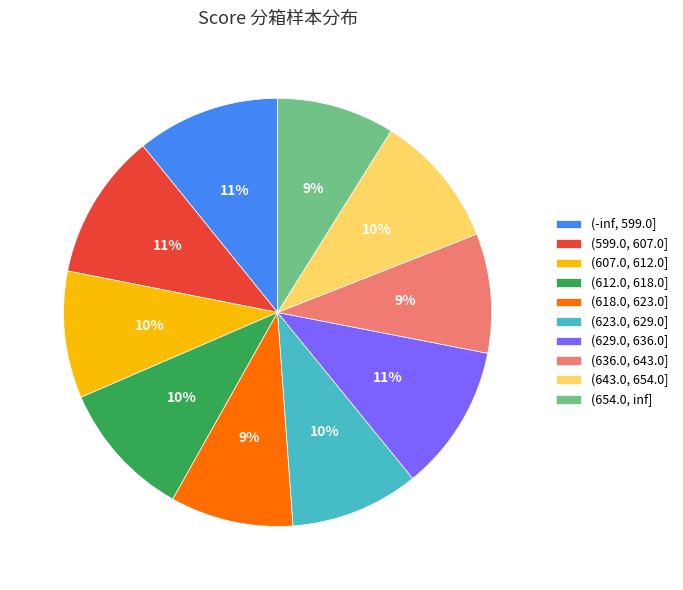

The (607.0, 612.0] slice represents 10% of the pie. True or false?

True